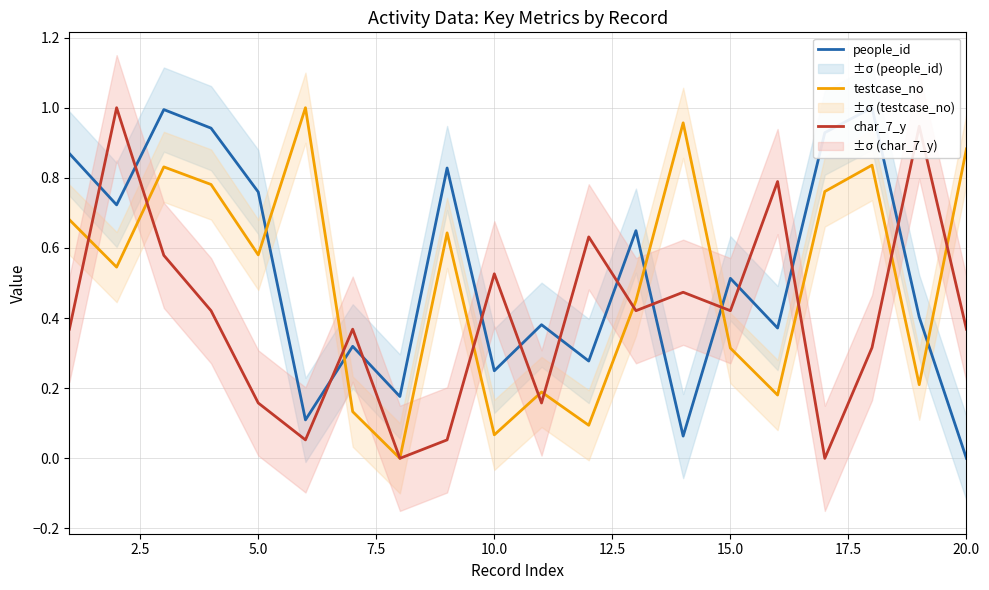

The value of char_7_y at 10.0 is 0.8. True or false?

False